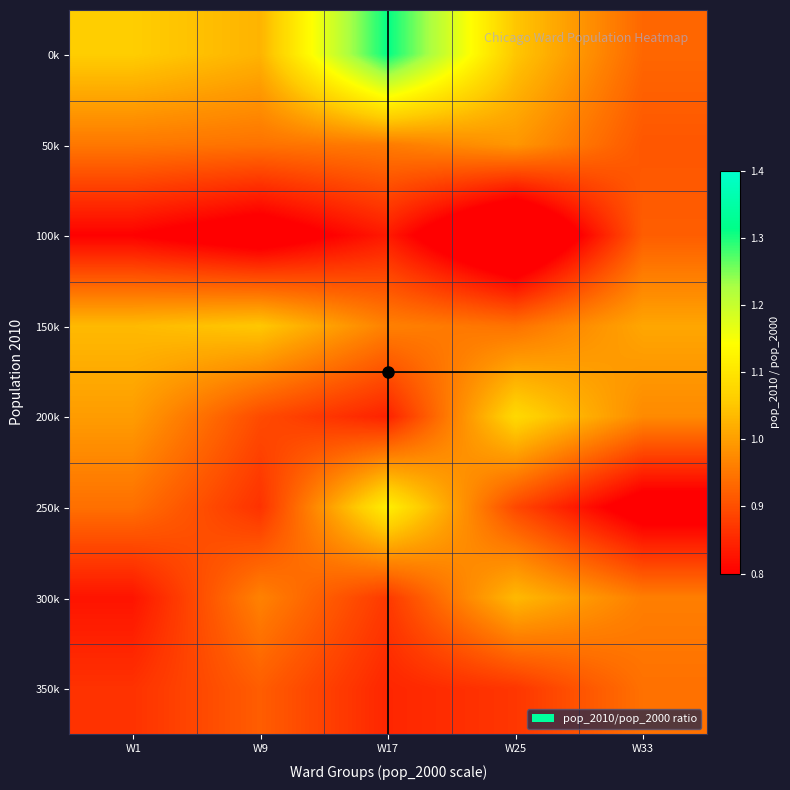

Between W25 and W33, which is larger?

W25